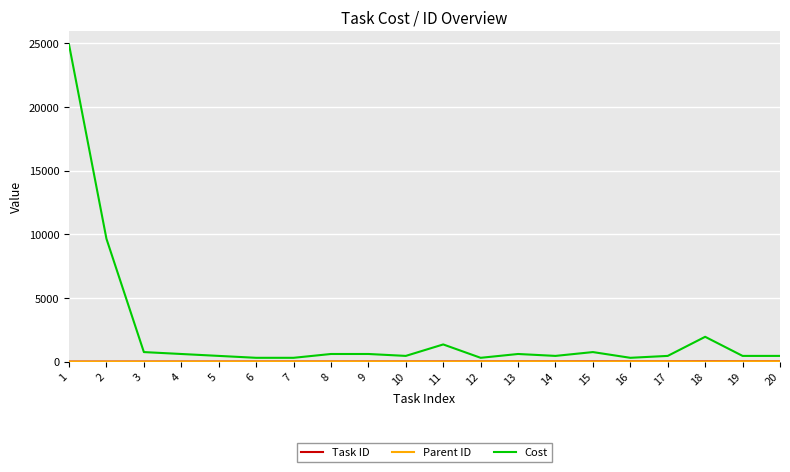

At which category is the sum across all series the highest?

1